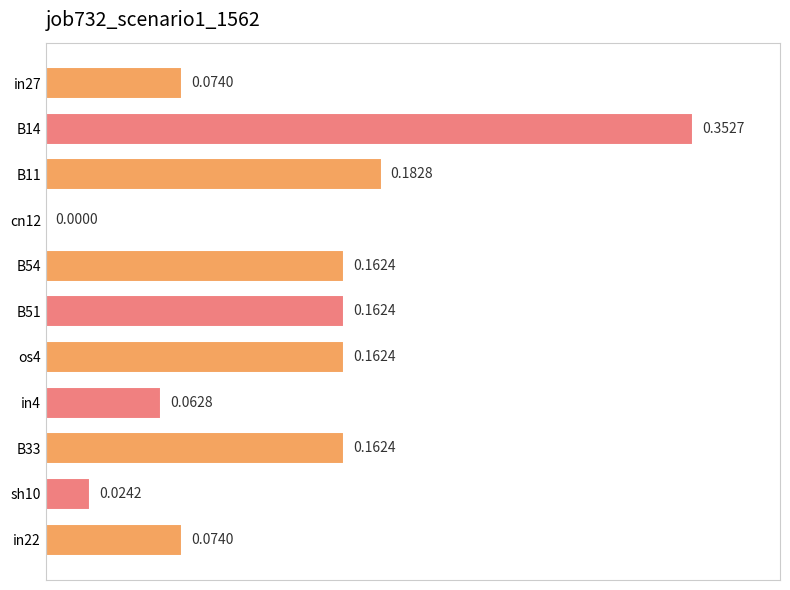

Between in27 and os4, which is larger?

os4